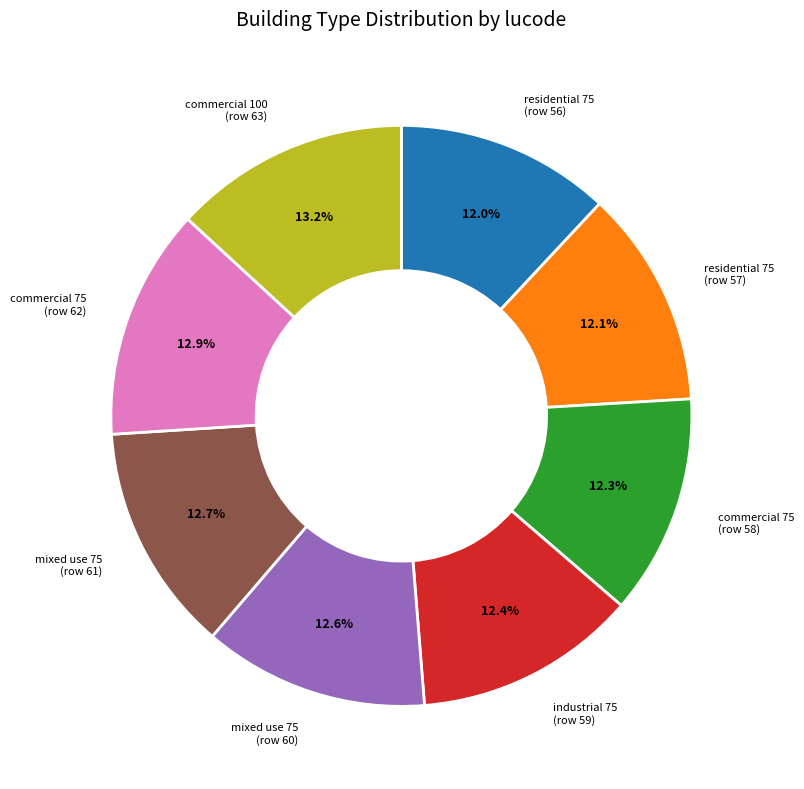

Does any single category account for the majority?

No